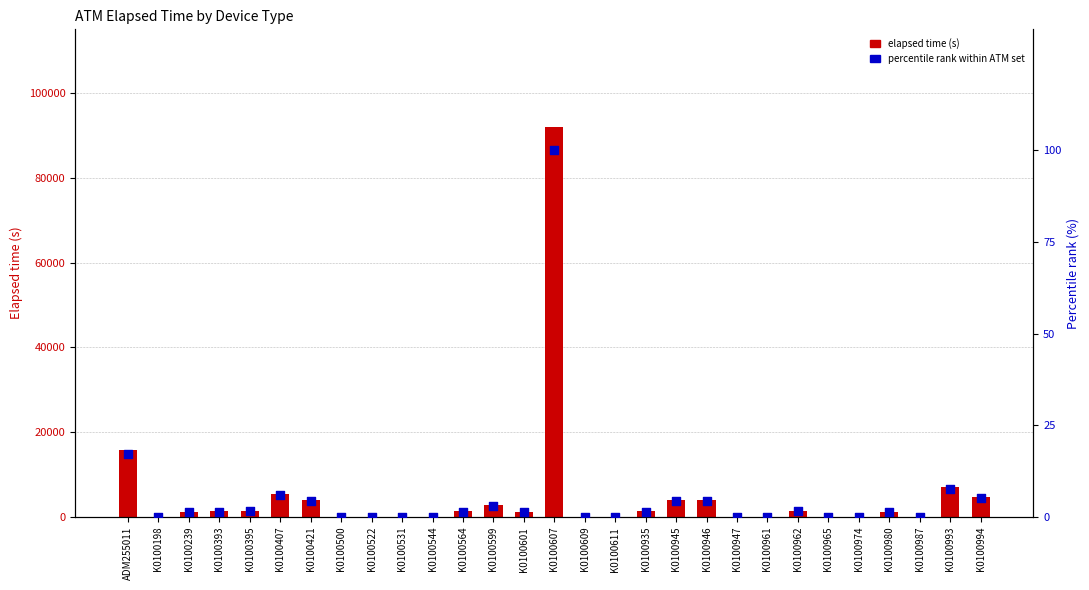

What are all the series names shown in the legend?

Elapsed time (s), Percentile rank